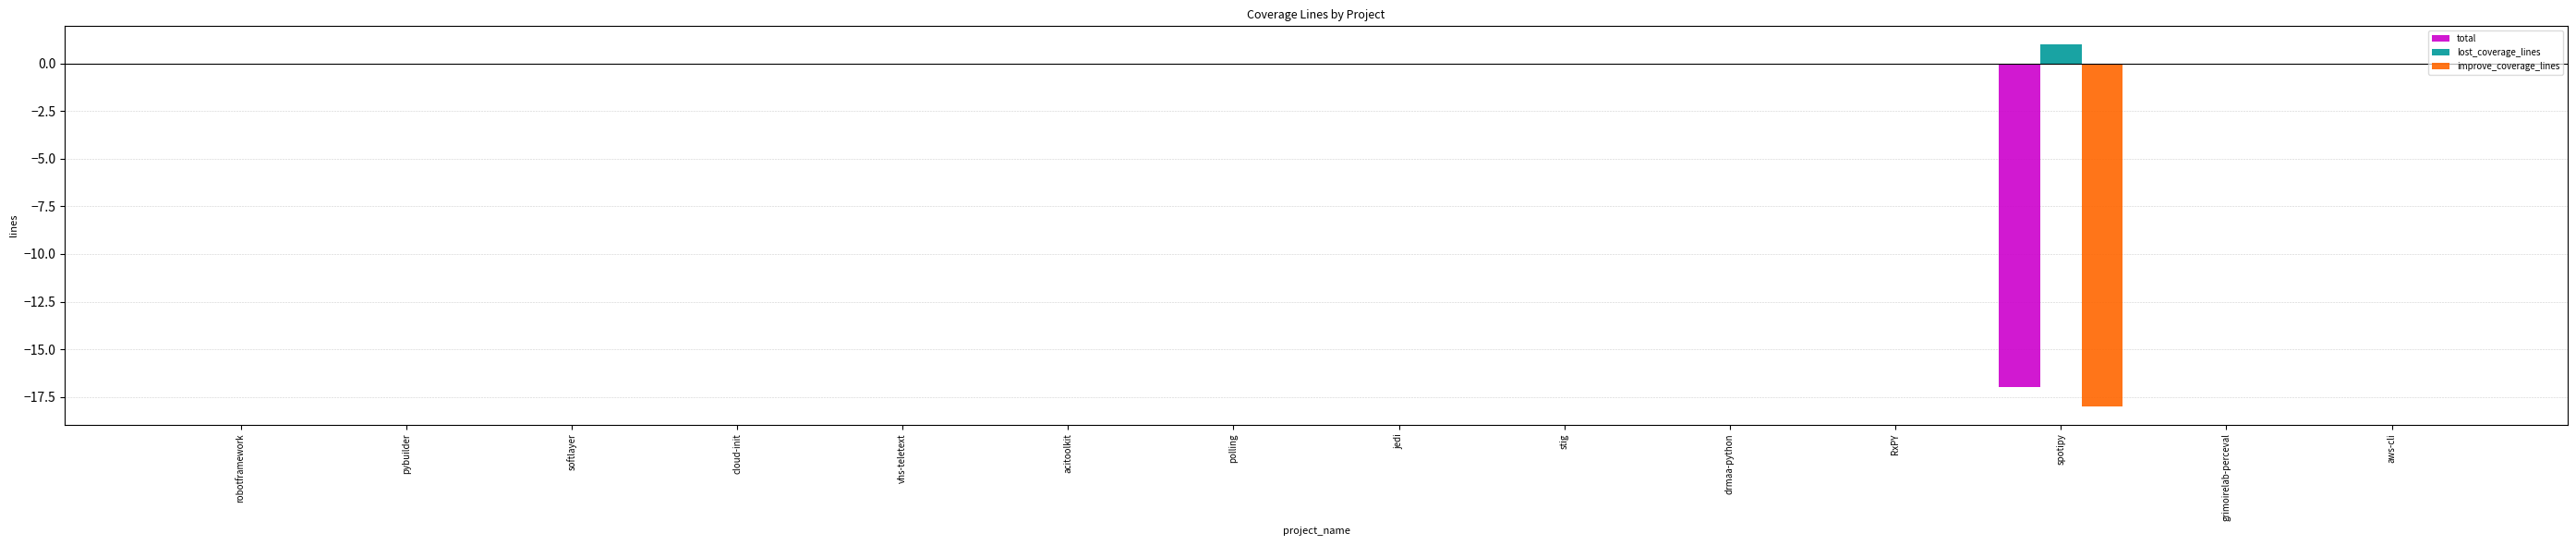

What is the sum of the total values at vhs-teletext and spotipy?

-17